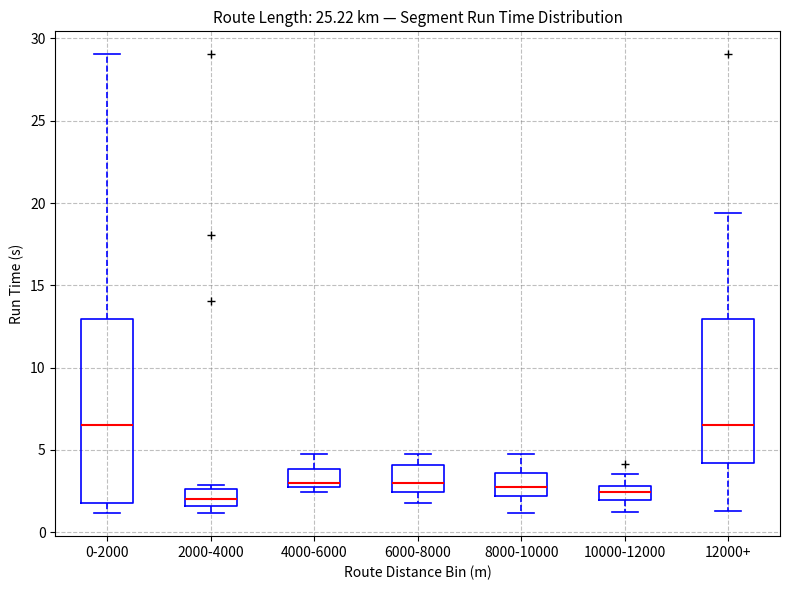

Reading left to right, read every box against the y-axis: the position of its median line, the range the box covers, and the ends of its whiskers. The values are not printed on the chart, so give them approximately, as read against the axis.

0-2000: median 6.5, box 2.0 to 13.0, whiskers 1.0 to 29.0
2000-4000: median 2.0, box 1.5 to 2.5, whiskers 1.0 to 3.0
4000-6000: median 3.0 (just above the box's lower edge), box 3.0 to 4.0, whiskers 2.5 to 5.0
6000-8000: median 3.0, box 2.5 to 4.0, whiskers 2.0 to 5.0
8000-10000: median 3.0, box 2.0 to 3.5, whiskers 1.0 to 5.0
10000-12000: median 2.5, box 2.0 to 3.0, whiskers 1.5 to 3.5
12000+: median 6.5, box 4.0 to 13.0, whiskers 1.5 to 19.5